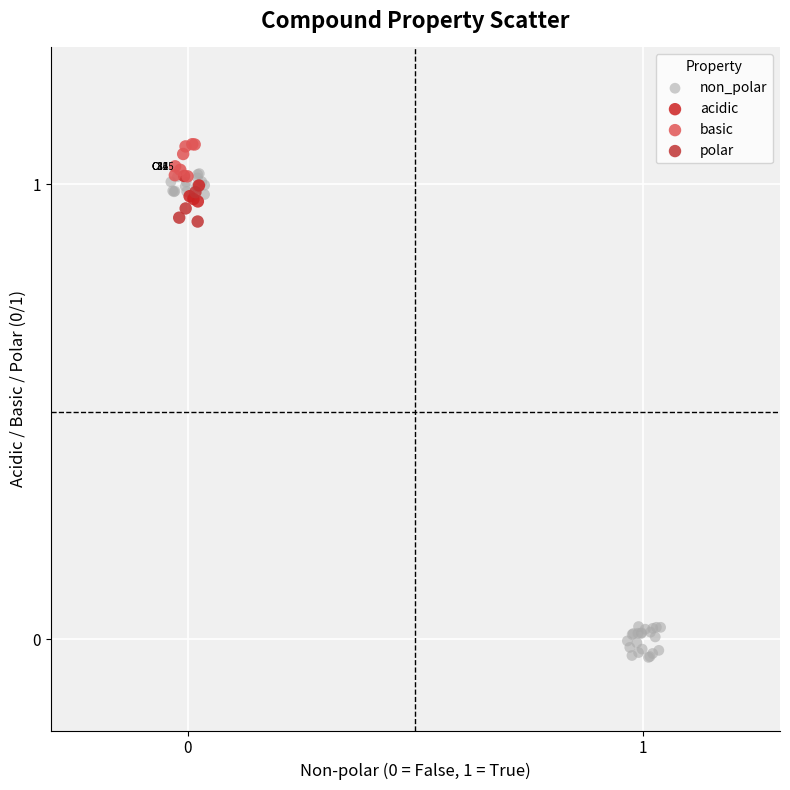

Which series reaches the maximum Y coordinate?

basic